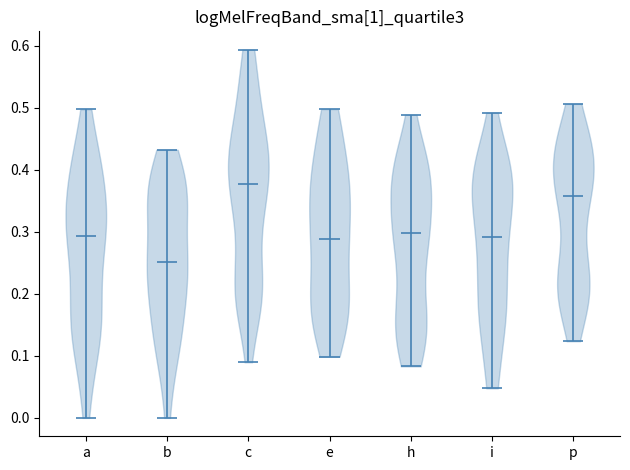

Reading left to right, read every violin against the y-axis: where its median line is, and the lowest and highest points it reaches. The values are not printed on the chart, so give them approximately, as read against the axis.

a: median line 0.29, lowest point 0.00, highest point 0.50
b: median line 0.25, lowest point 0.00, highest point 0.43
c: median line 0.38, lowest point 0.09, highest point 0.59
e: median line 0.29, lowest point 0.10, highest point 0.50
h: median line 0.30, lowest point 0.08, highest point 0.49
i: median line 0.29, lowest point 0.05, highest point 0.49
p: median line 0.36, lowest point 0.12, highest point 0.51